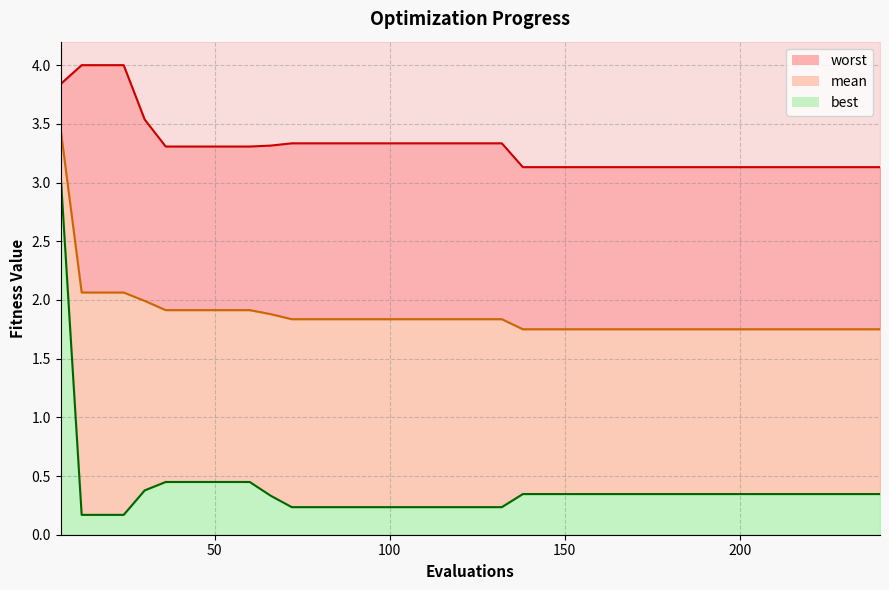

At which label is best closest to 1?

36